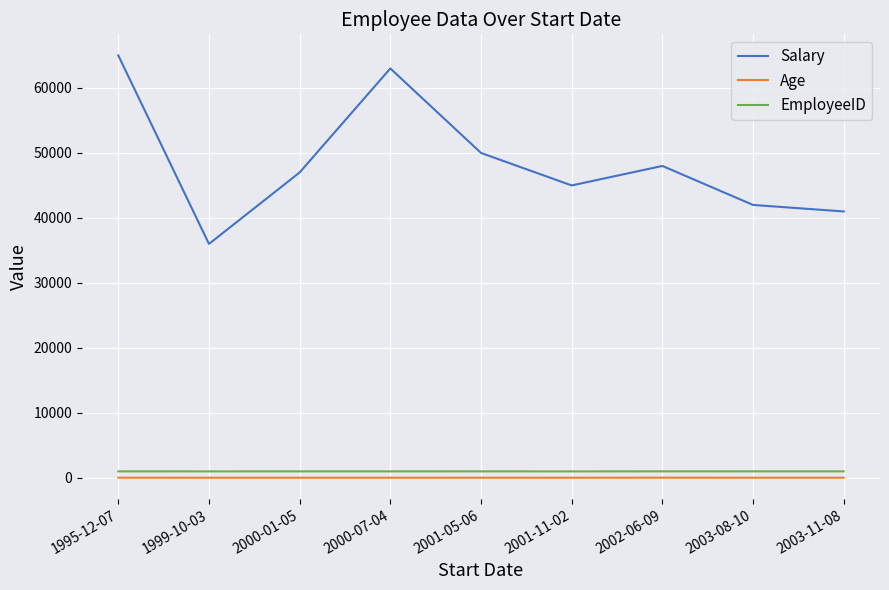

Which series changed the most between 2001-05-06 and 2002-06-09?

Salary